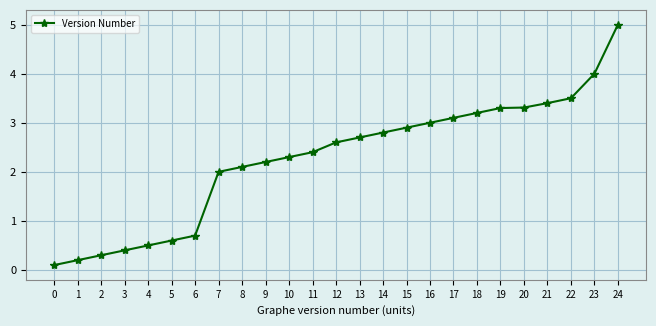

Is it true that the value at 20 is 3.3?

True